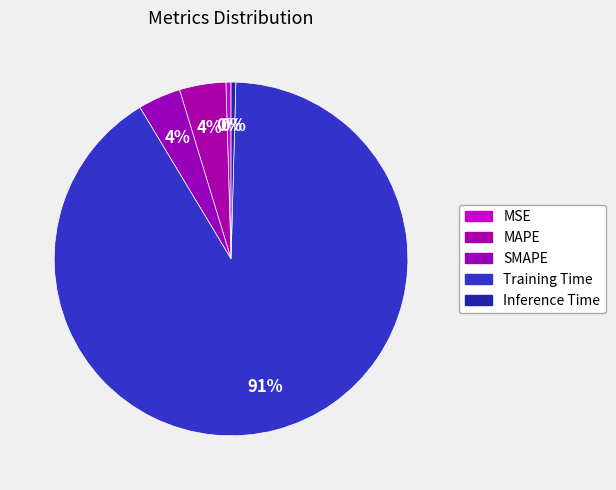

How many segments does this pie chart have?

5